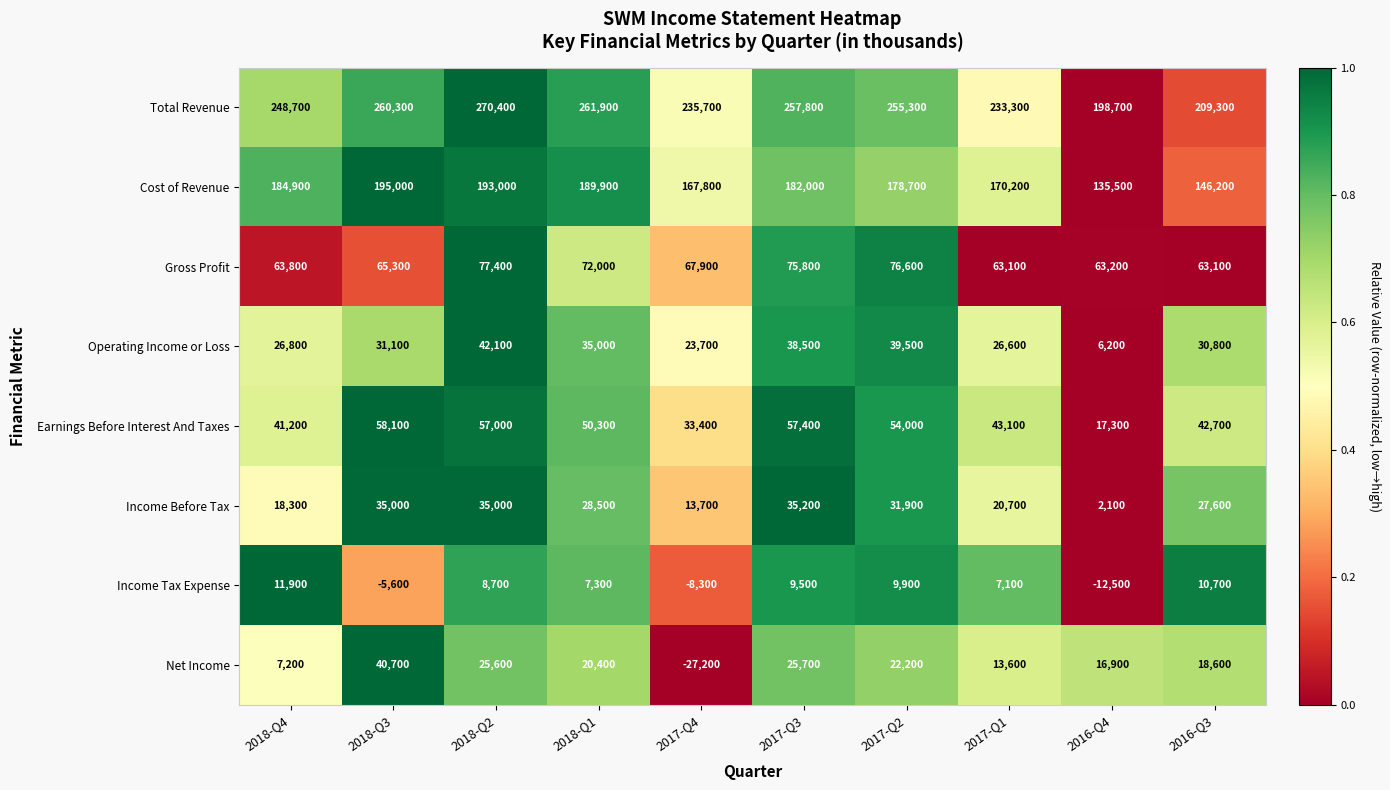

What is the difference between the maximum and minimum values in the Total Revenue series?

71700